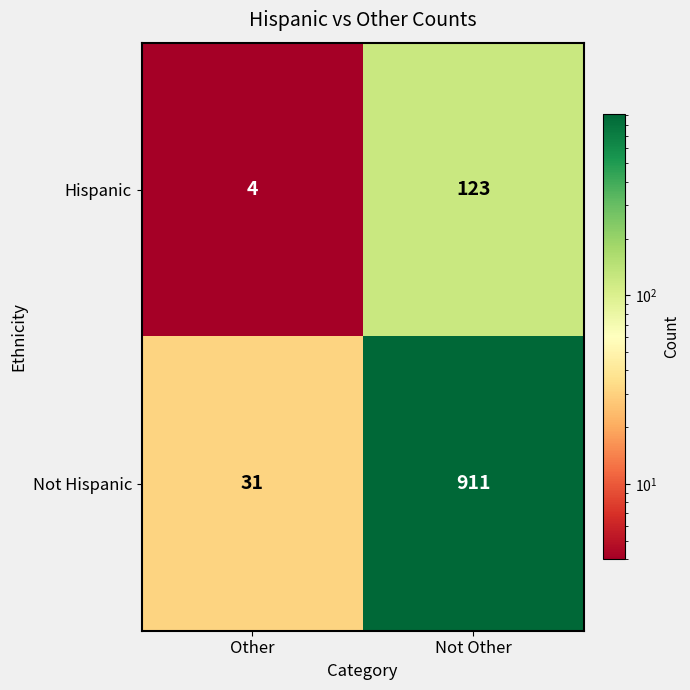

At Other, list the series in order from smallest to largest.

Hispanic, Not Hispanic